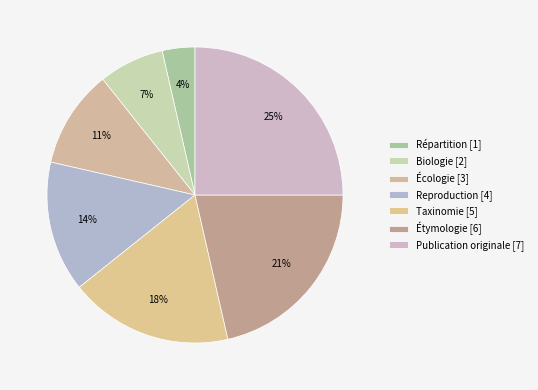

How many segments does this pie chart have?

7